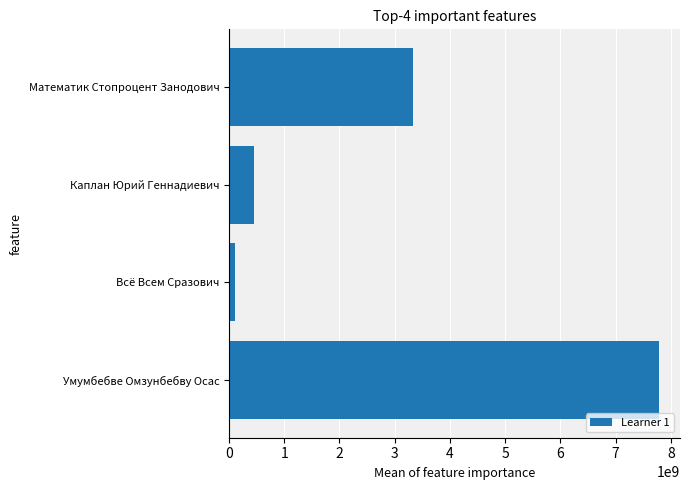

List the labels in order of value, smallest first.

Всё Всем Сразович, Каплан Юрий Геннадиевич, Математик Стопроцент Занодович, Умумбебве Омзунбебву Осас